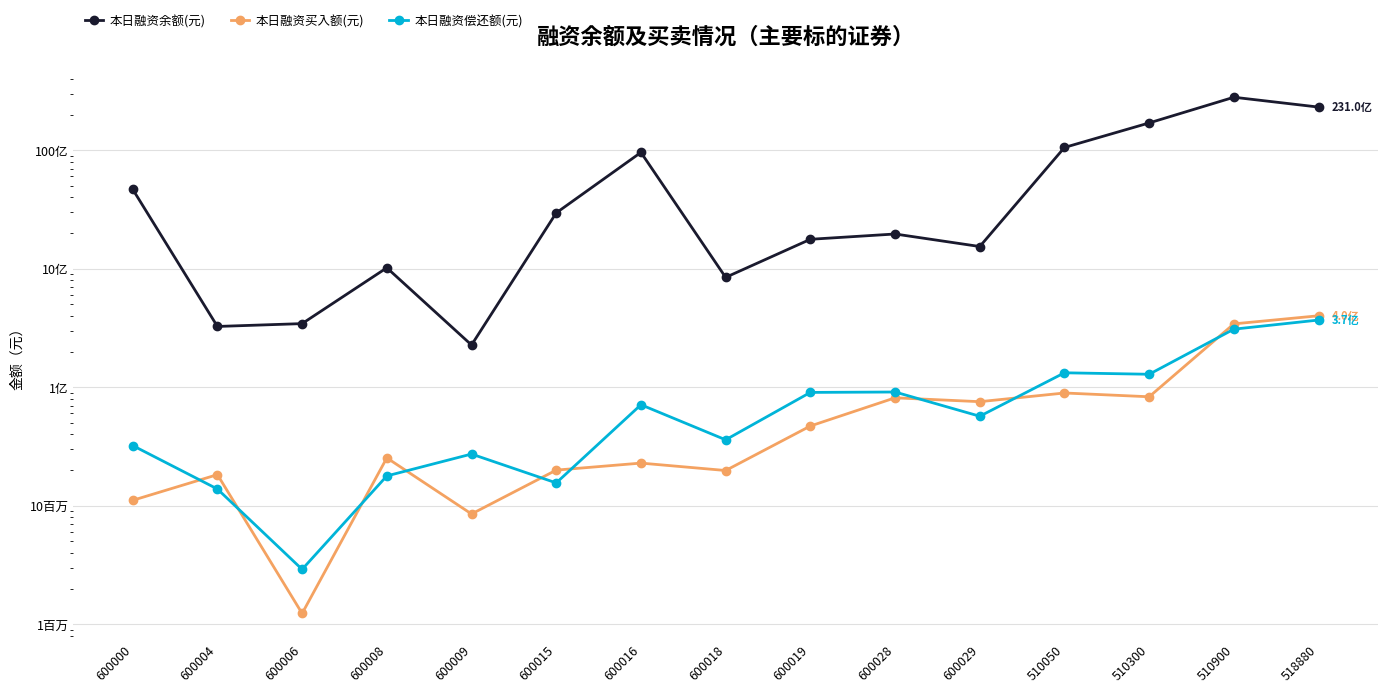

What is the difference between the second highest and minimum values in the 本日融资偿还额(元) series?

305815166